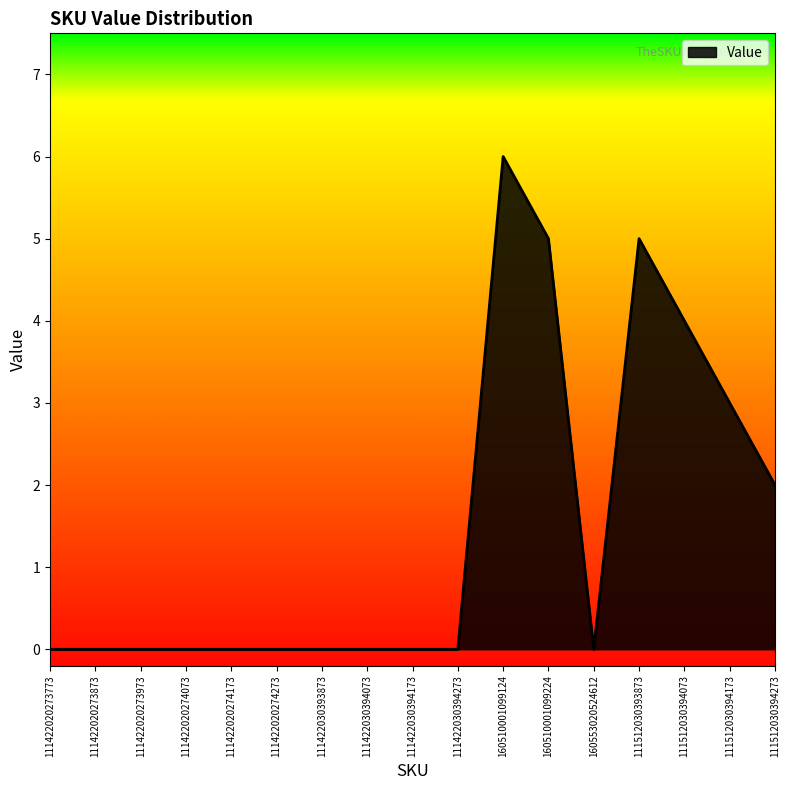

What is the difference between the maximum and minimum values?

6